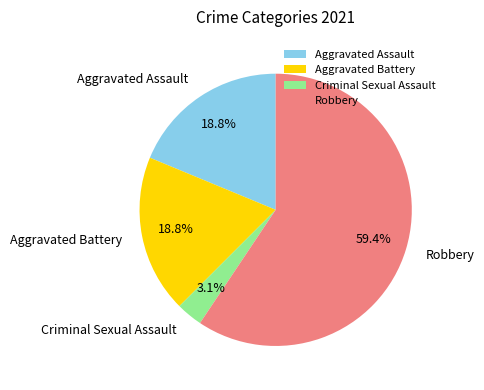

To the nearest percent, what portion does Aggravated Assault represent?

19%